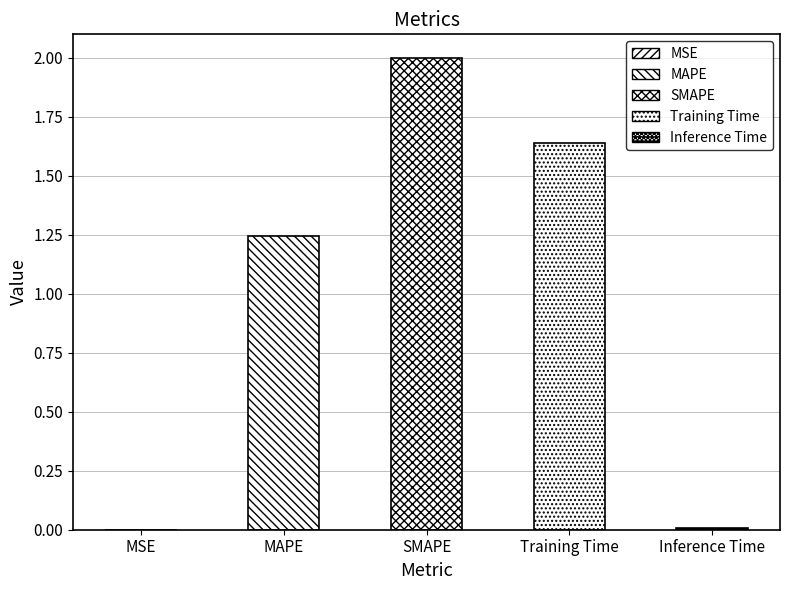

True or false: the data shows 0.0 at MSE.

True